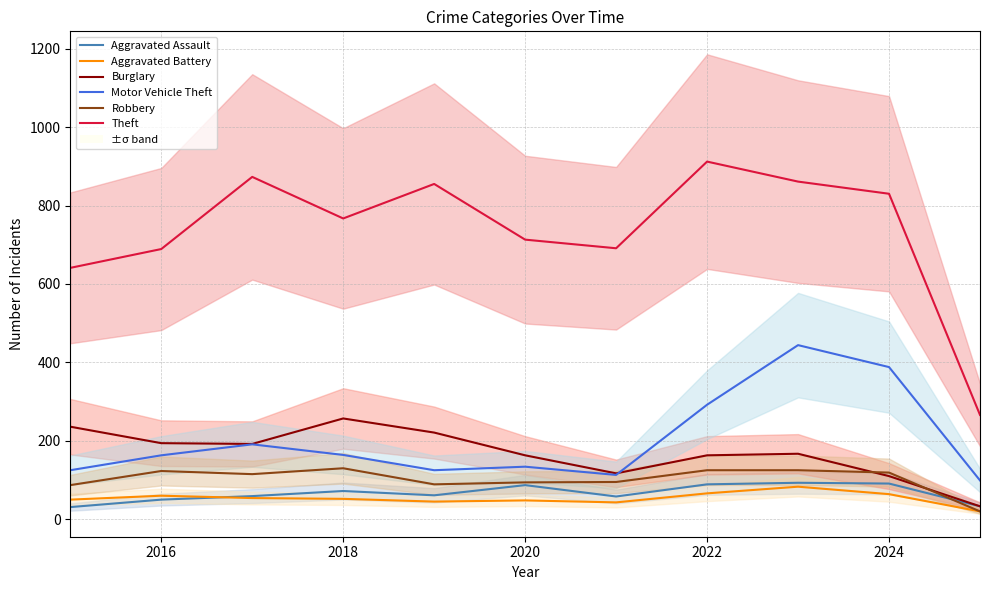

True or false: Motor Vehicle Theft and Aggravated Battery cross at least once.

False